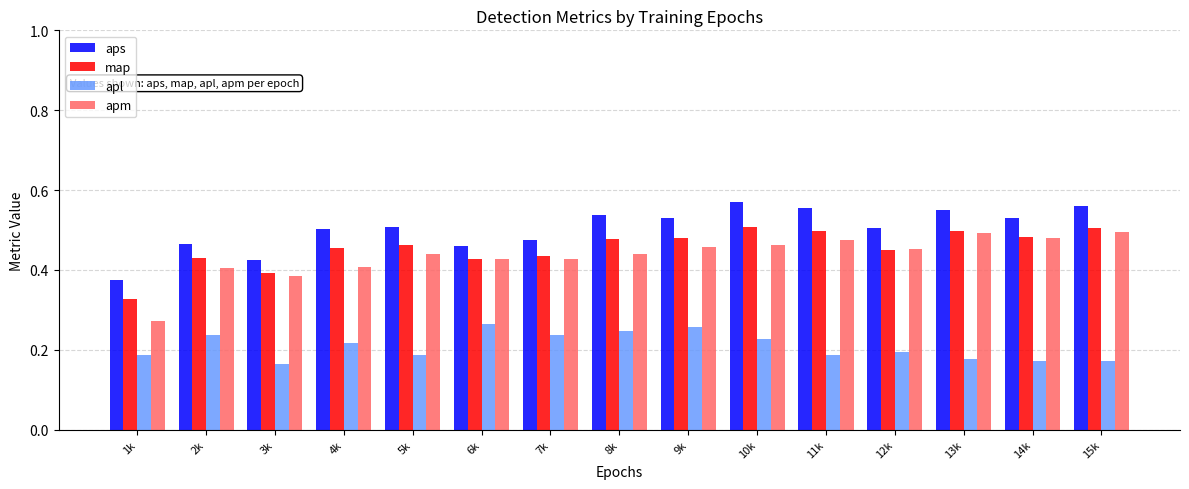

Which series changed the most between 1k and 12k?

apm